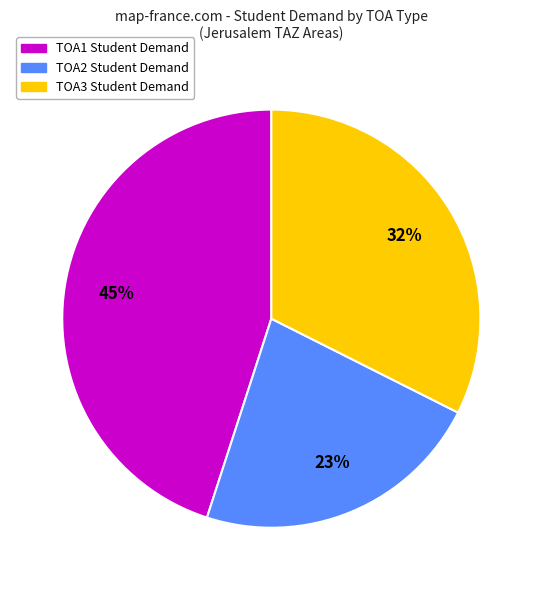

Does any single category account for the majority?

No